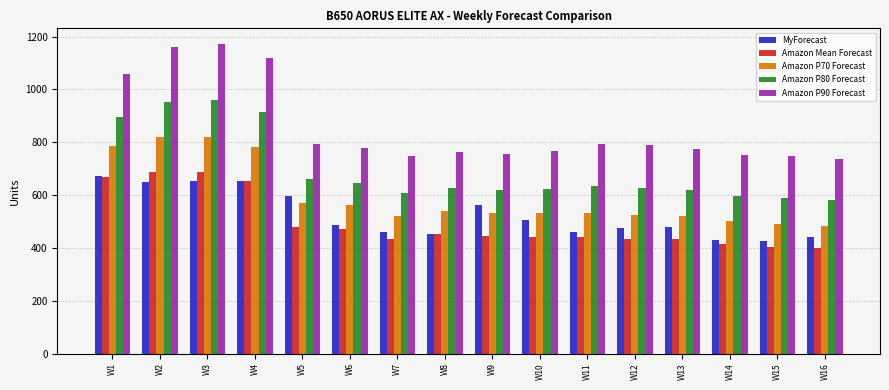

What is the approximate value of Amazon Mean Forecast at W16, to the nearest 10?

400